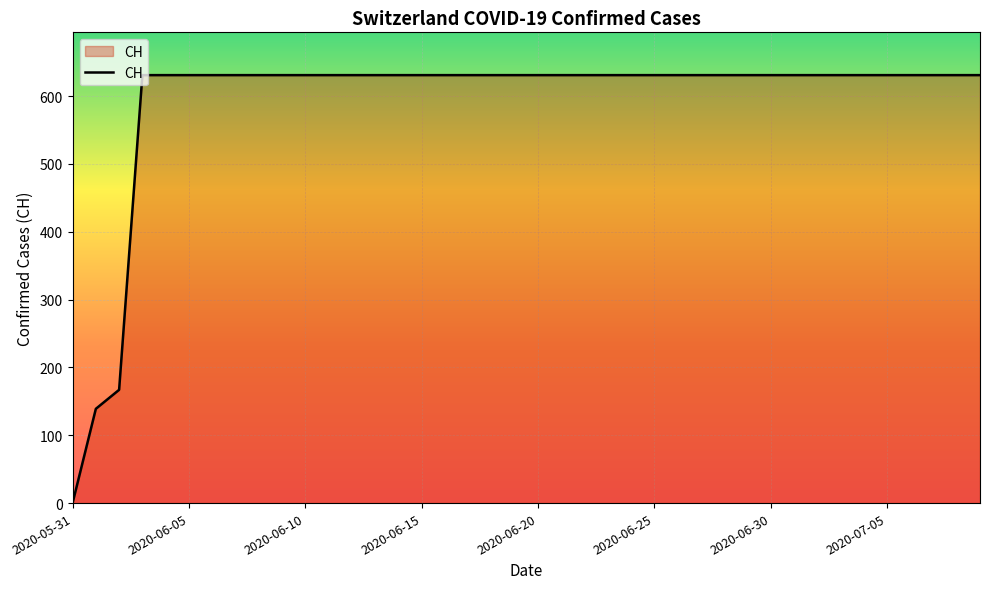

Reading right to left, what are all the values shown in this chart?

631	631	631	631	631	631	631	631	631	631	631	631	631	631	631	631	631	631	631	631	631	631	631	631	631	631	631	631	631	631	631	631	631	631	631	631	631	167	139	0